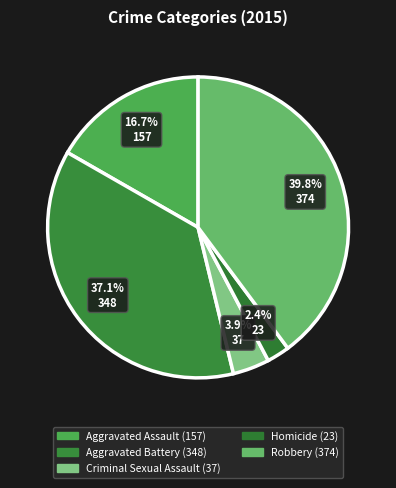

What percentage is the Robbery slice, to the nearest percent?

40%